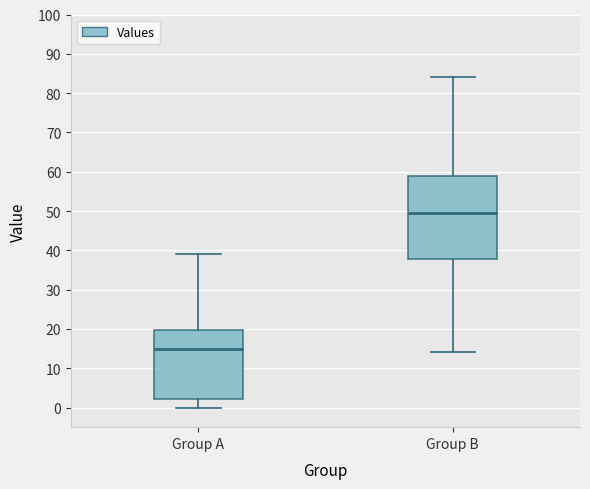

Reading left to right, transcribe this box plot: for each box, give where its median line is, the range the box spans, and where its two whiskers end, as read against the y-axis. The values are not printed on the chart, so give them approximately, as read against the axis.

Group A: median 15, box 2 to 20, whiskers 0 to 39
Group B: median 50, box 38 to 59, whiskers 14 to 84